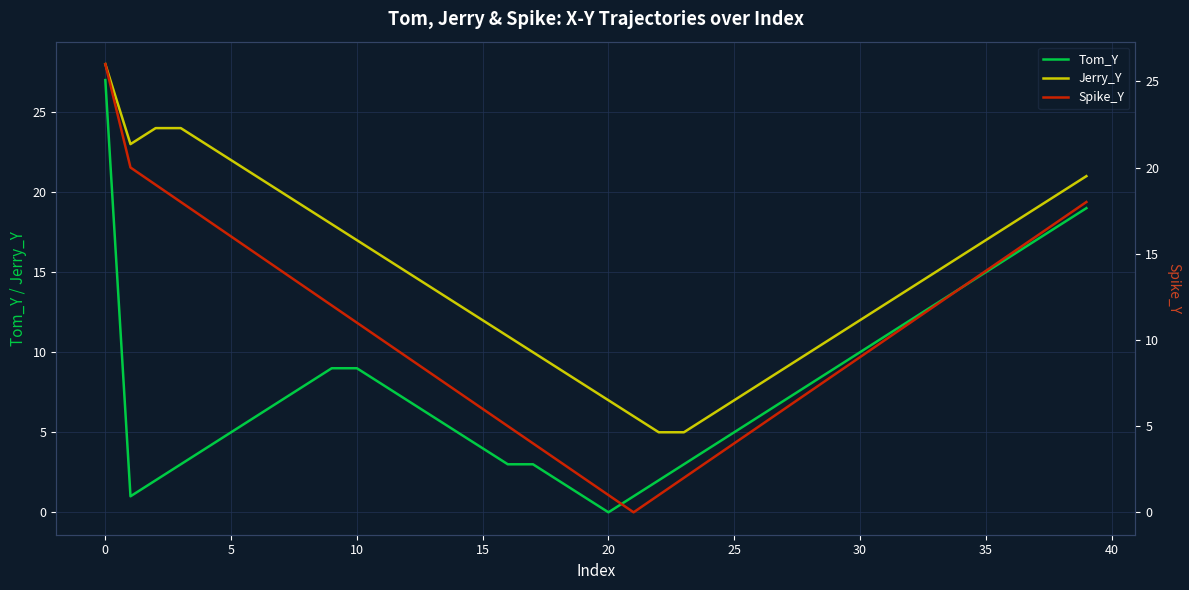

What is the difference between the second highest and second lowest values in the Jerry_Y series?

19